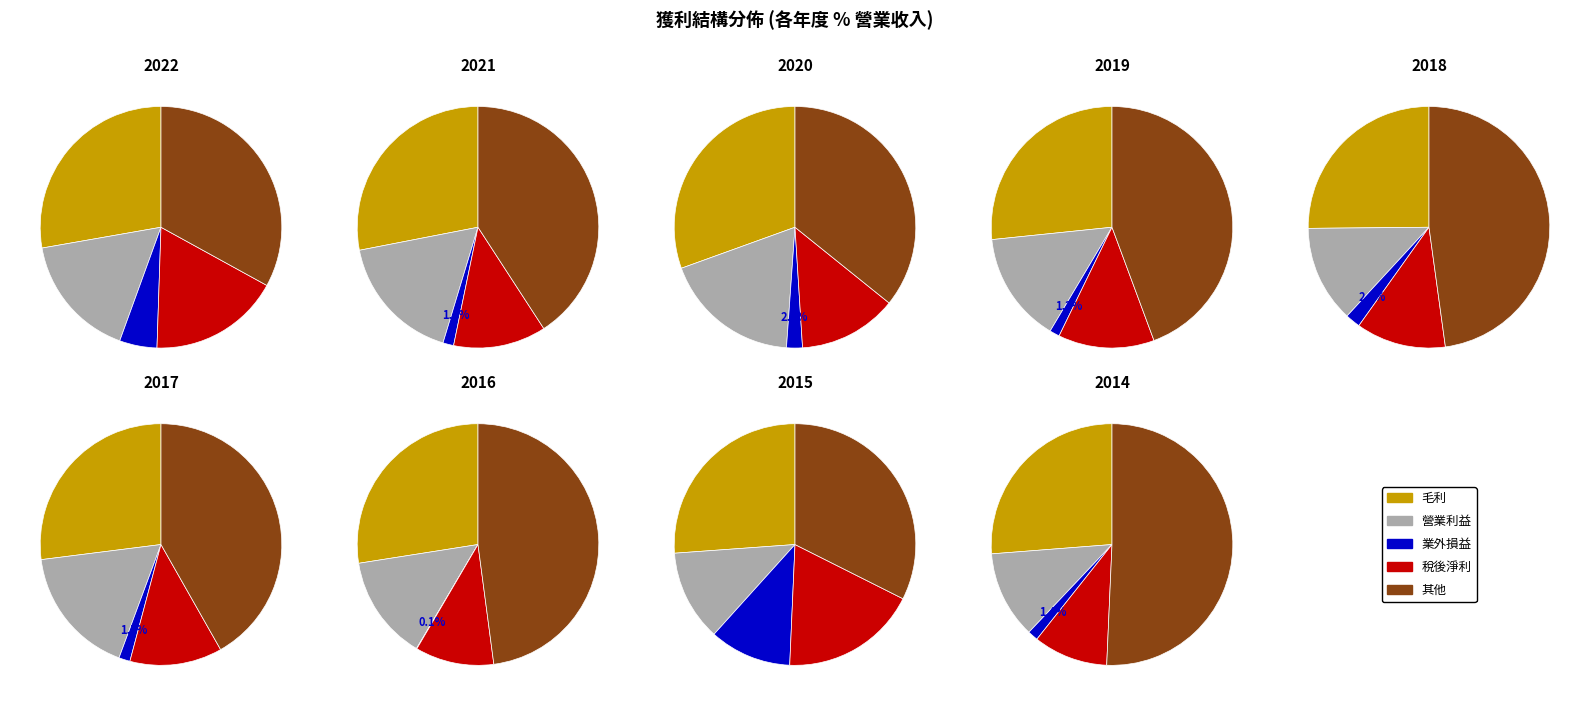

What percentage is the 2022 slice, to the nearest percent?

18%